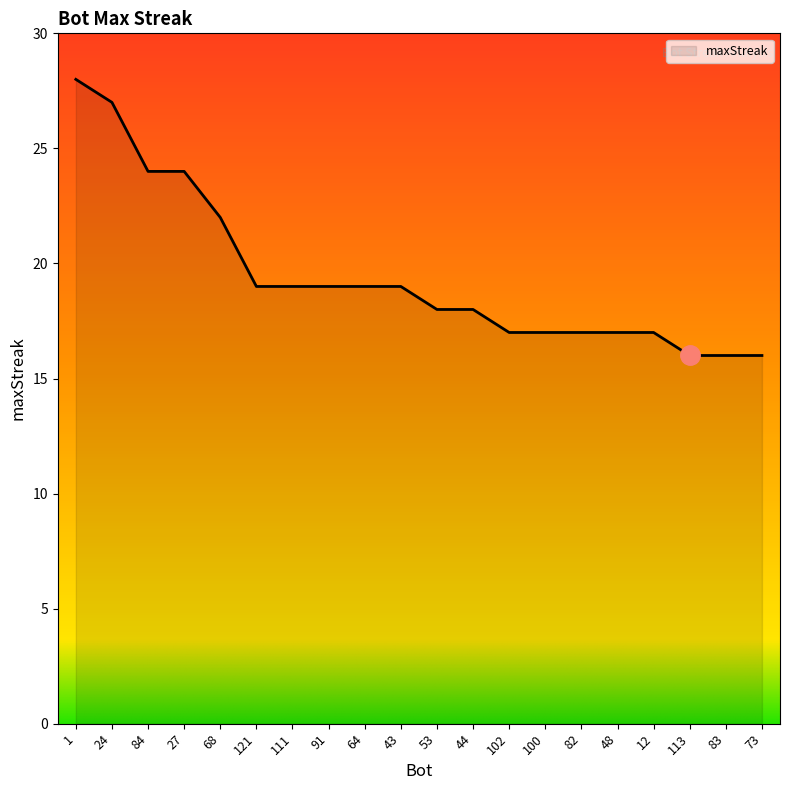

What is the change in value from 27 to 83?

-8